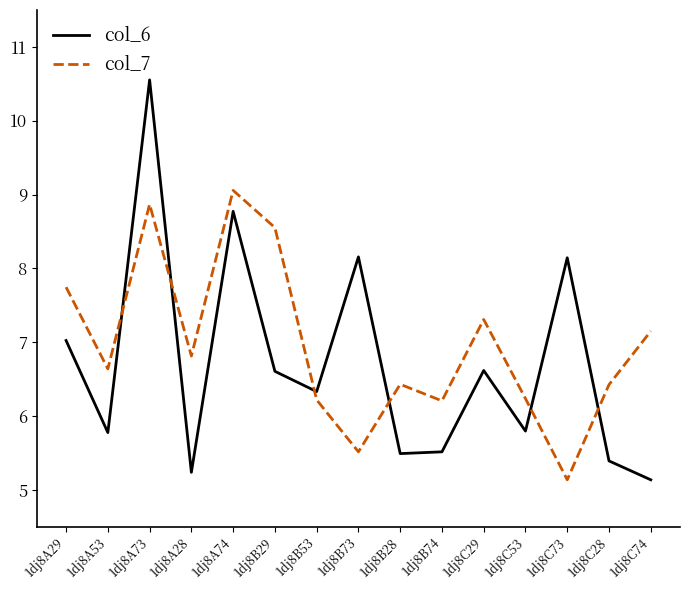

At 1dj8A29, list the series in order from largest to smallest.

col_7, col_6